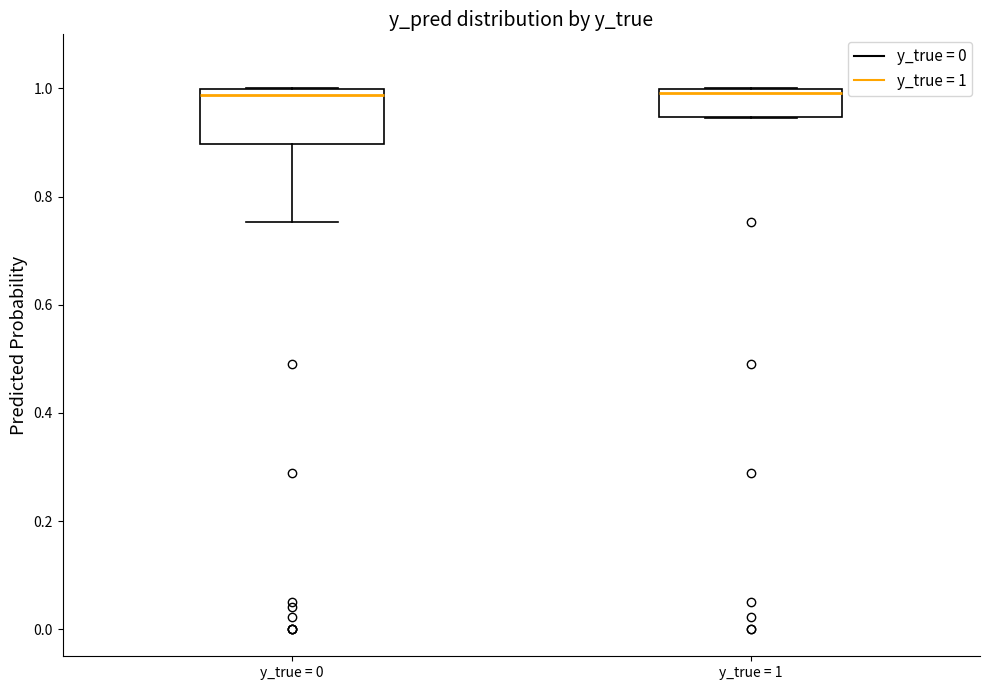

Reading left to right, transcribe this box plot: for each box, give where its median line is, the range the box spans, and where its two whiskers end, as read against the y-axis. The values are not printed on the chart, so give them approximately, as read against the axis.

y_true = 0: median 0.98, box 0.90 to 1.00, whiskers 0.76 to 1.00
y_true = 1: median 1.00 (just below the box's upper edge), box 0.94 to 1.00, whiskers 0.94 to 1.00